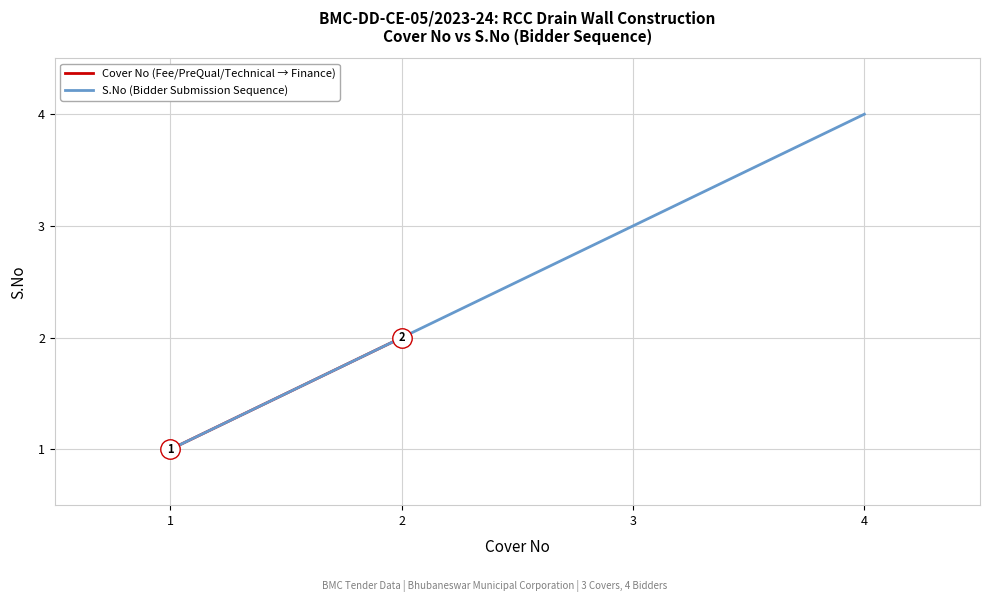

Reading left to right, list all the values displayed in this chart.

1=1	2=2	3=3	4=4